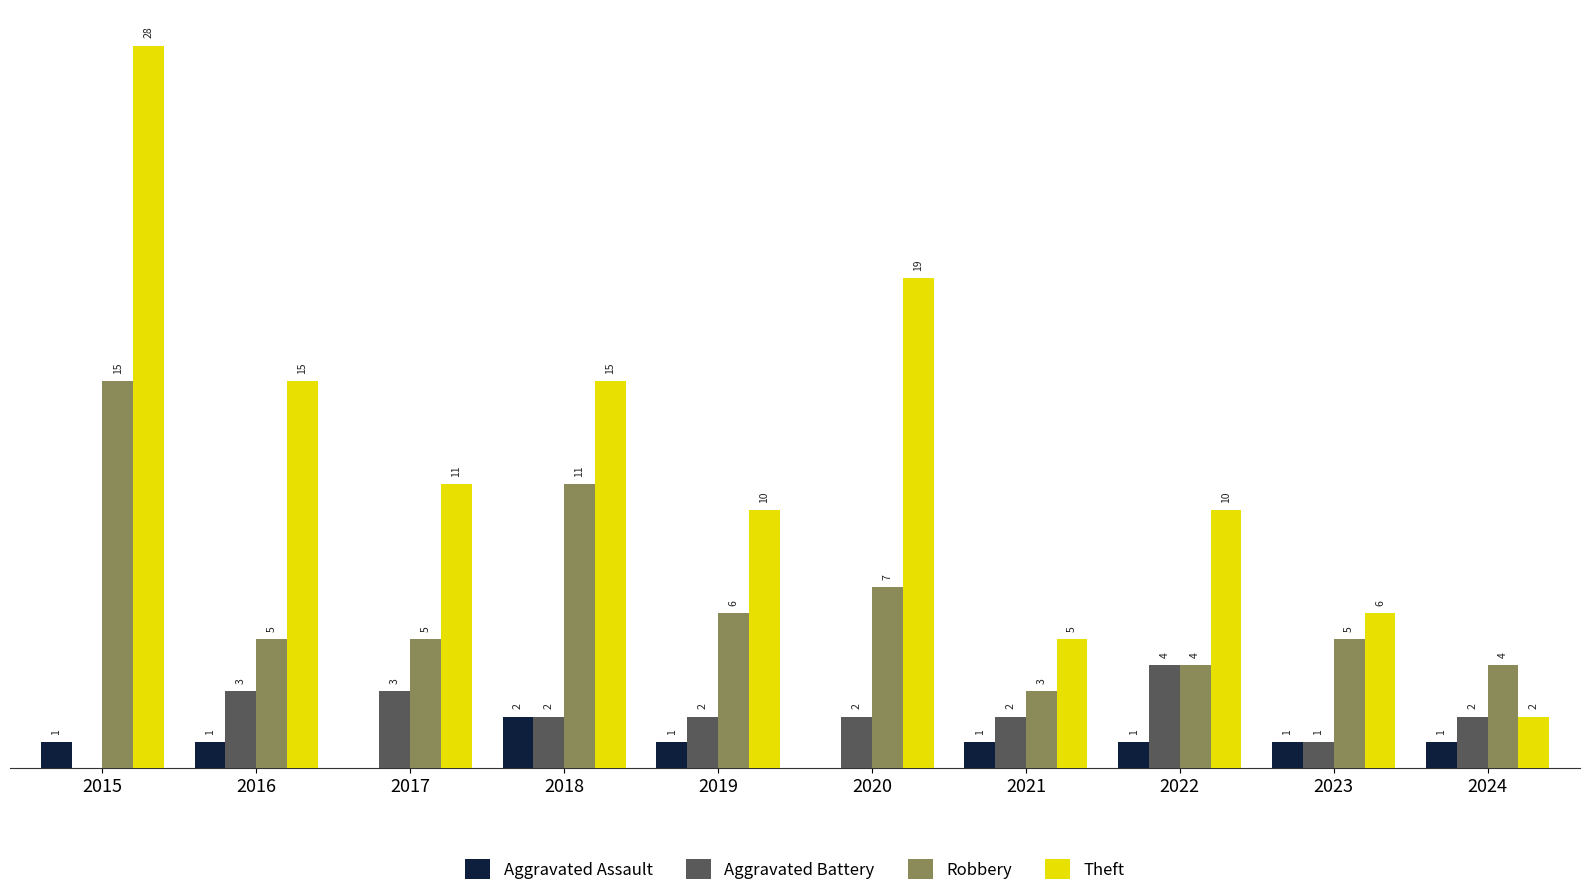

Between 2016 and 2017, which series saw the biggest shift?

Theft